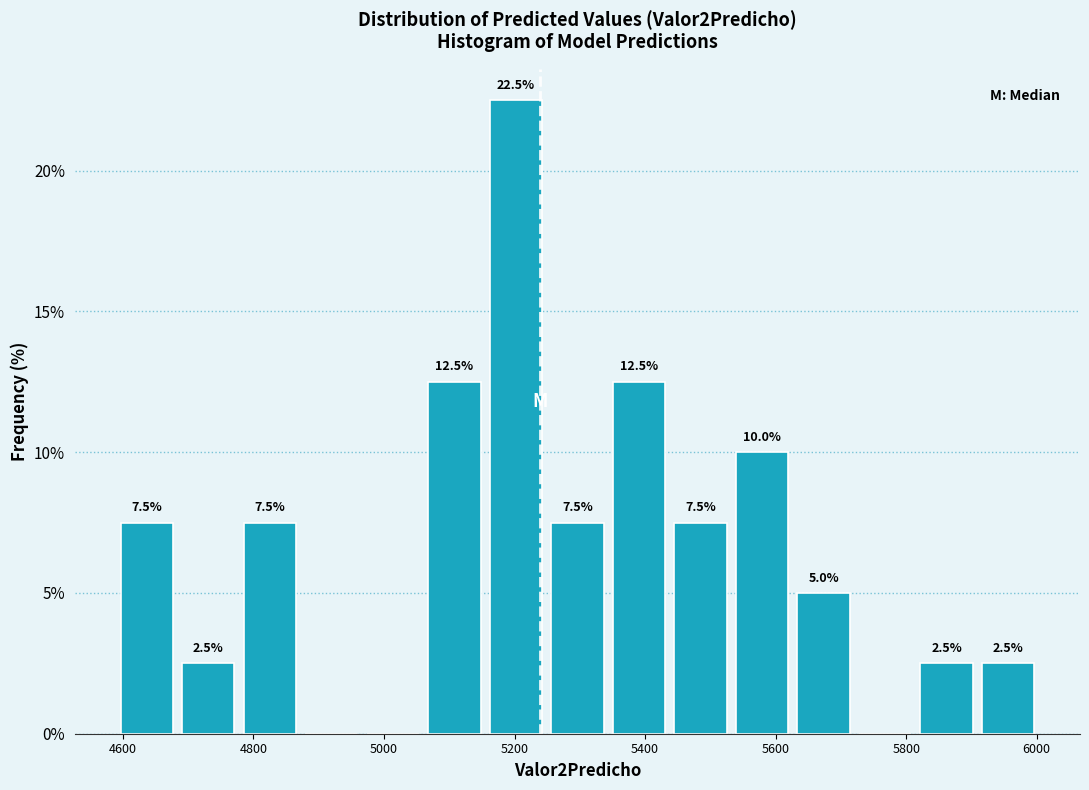

Which range on the x-axis has the tallest bar?

5160 to 5240